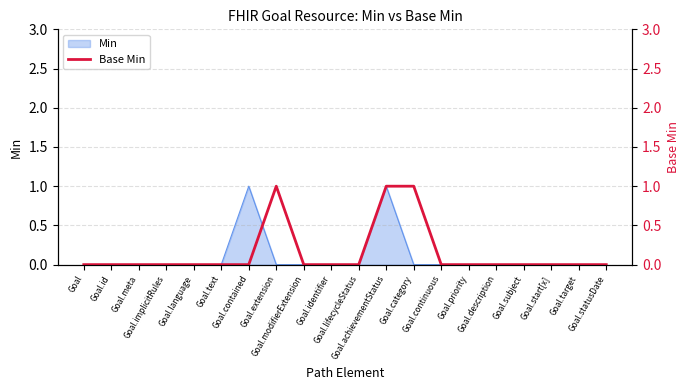

How many values are between 0 and 1?

20